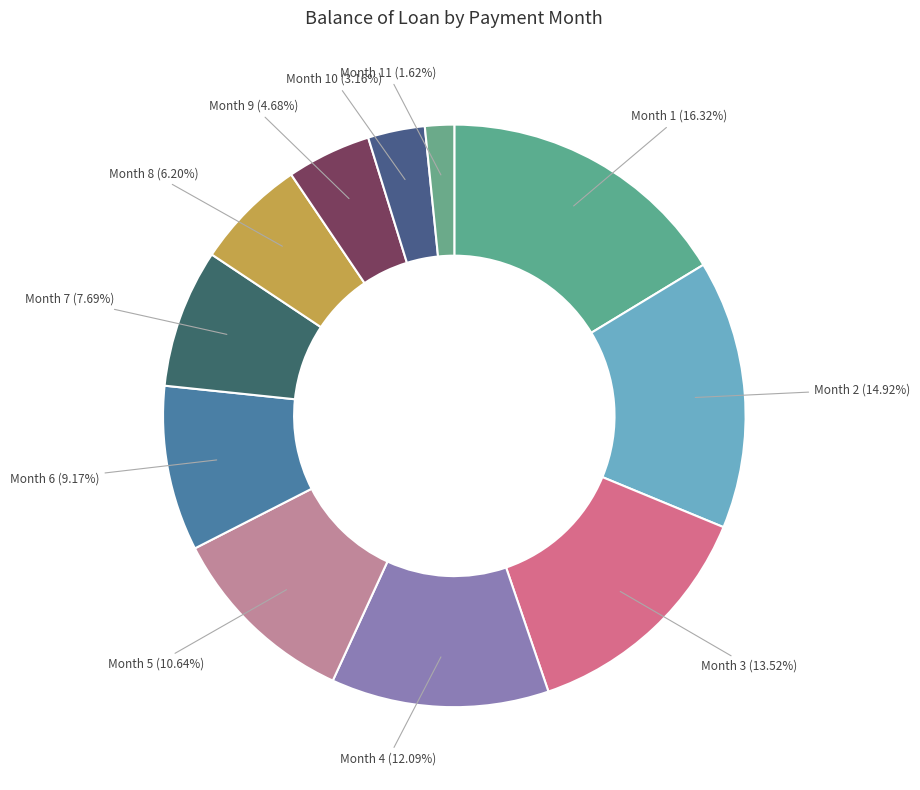

Does Month 1 (16.32%) account for over 50% of the chart?

No